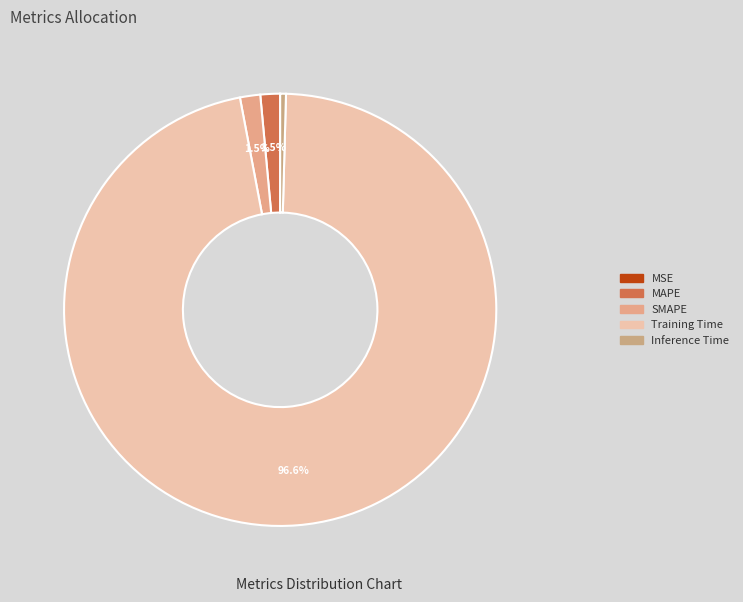

What percentage is NOT represented by MSE?

100.0%